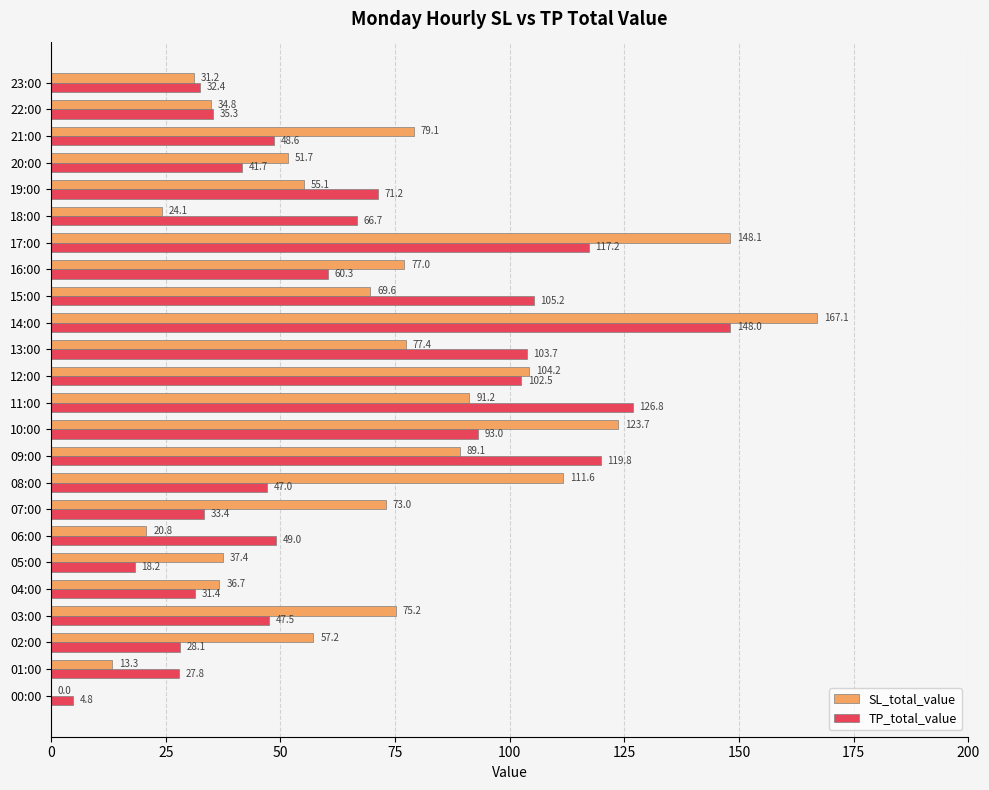

What is the approximate value of SL_total_value at 04:00?

36.7